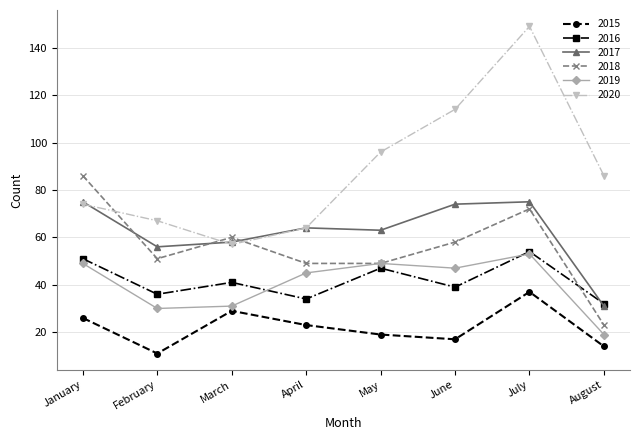

How many data points in 2020 are less than 86?

4